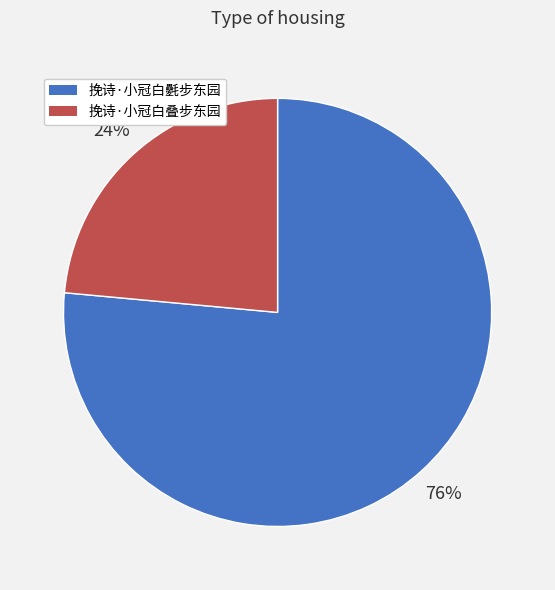

What percentage is the 挽诗·小冠白叠步东园 slice, to the nearest percent?

24%